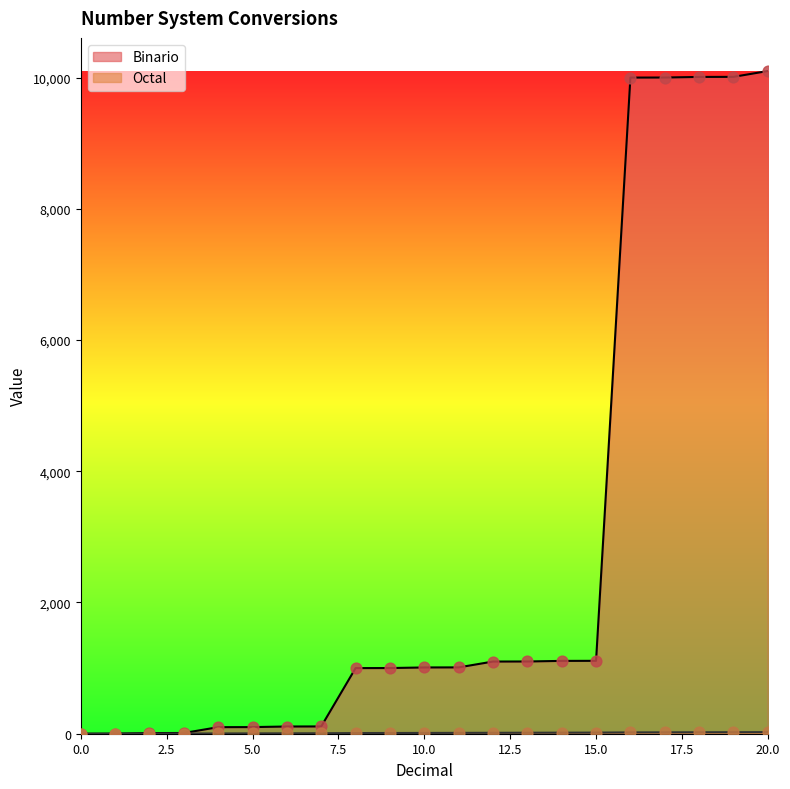

At how many categories does at least one series exceed 8473?

5